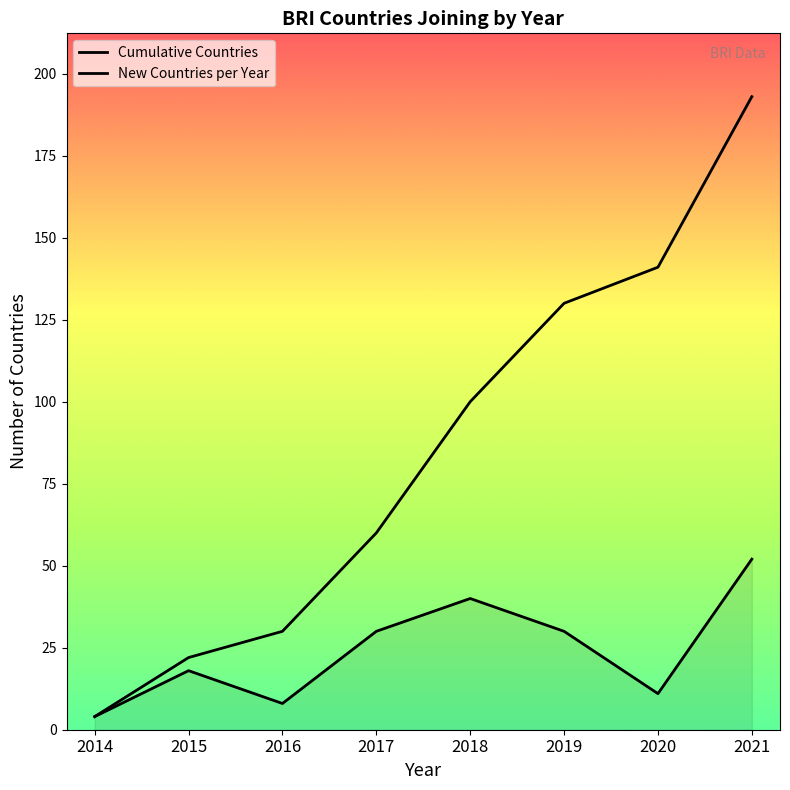

What is the approximate value of Cumulative Countries at 2020?

141